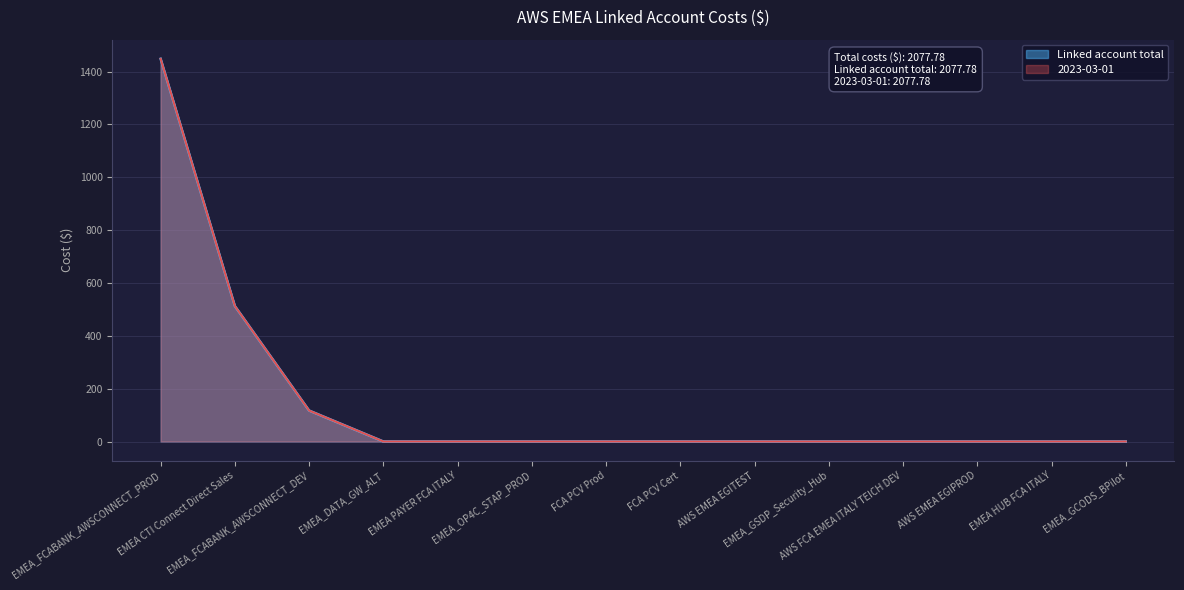

What is the value of the 2023-03-01 point at the 2nd from the left?

512.5